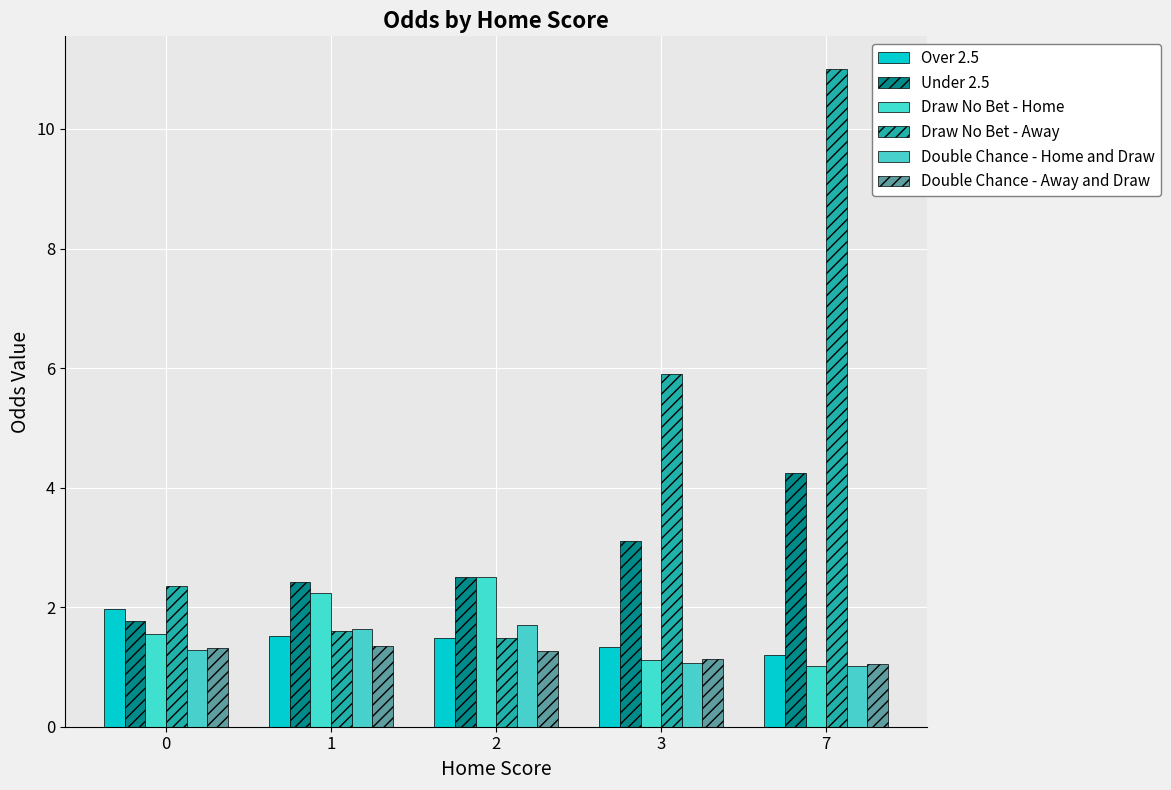

What is the value of the Double Chance - Home and Draw bar at the 3rd from the left?

1.7